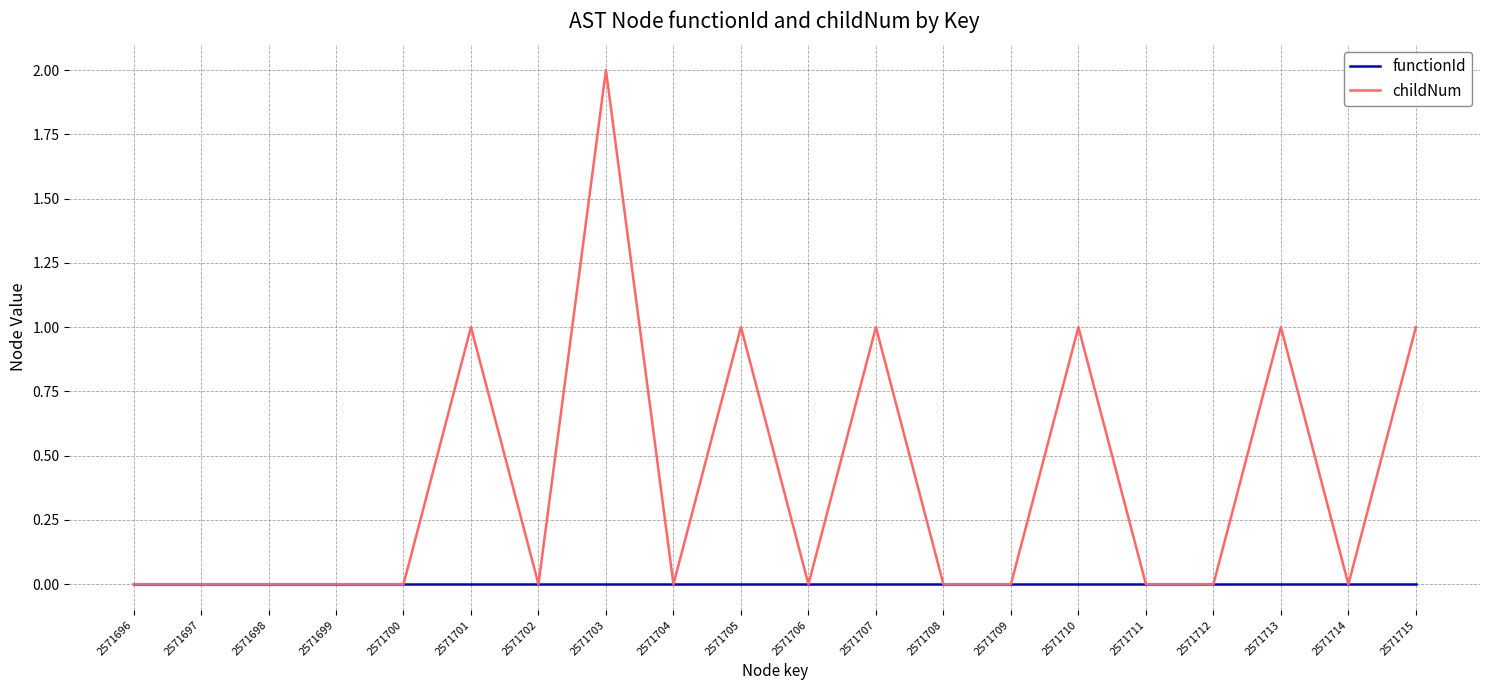

Which series has the widest spread of values?

childNum